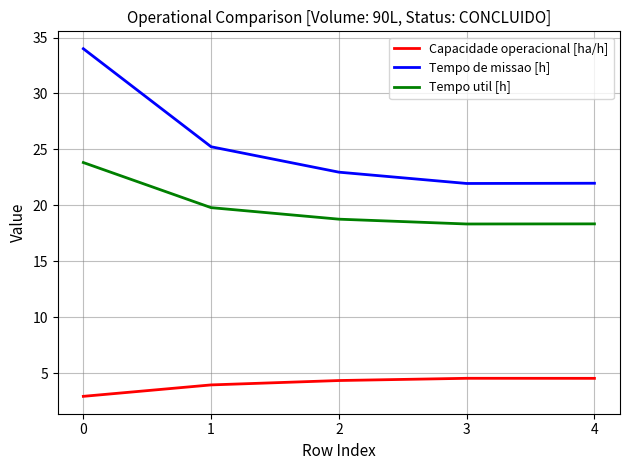

Is this an area chart (filled region under the line)?

No